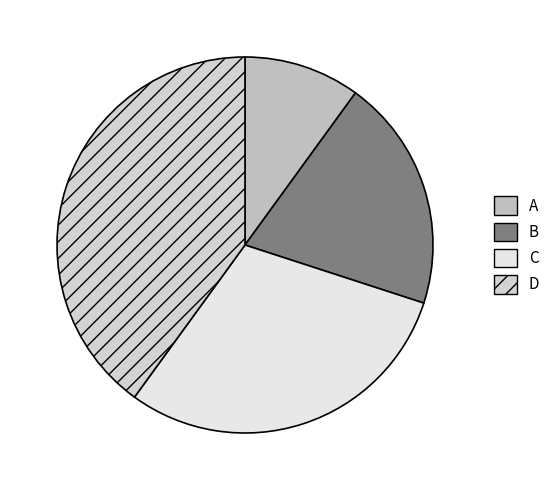

Which slice is the smallest?

A